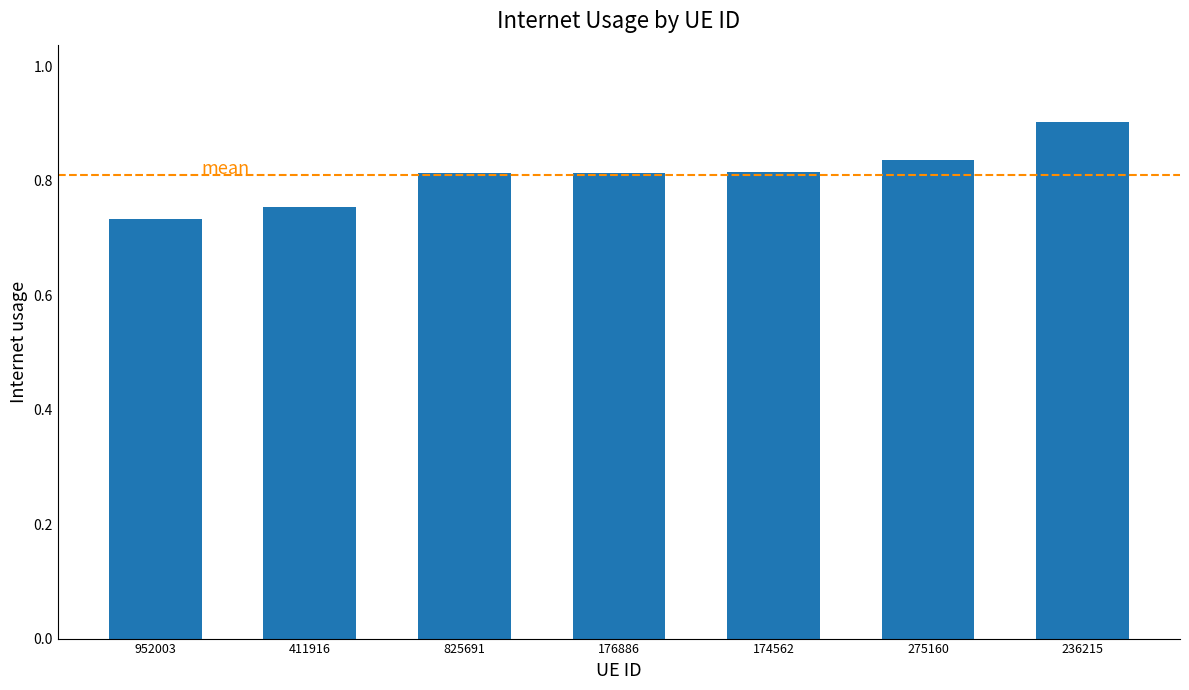

How many bars are there in total?

7